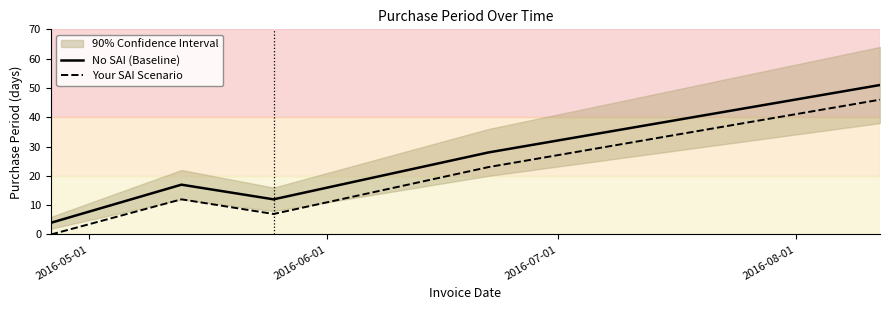

What is the maximum value shown in the chart?

51